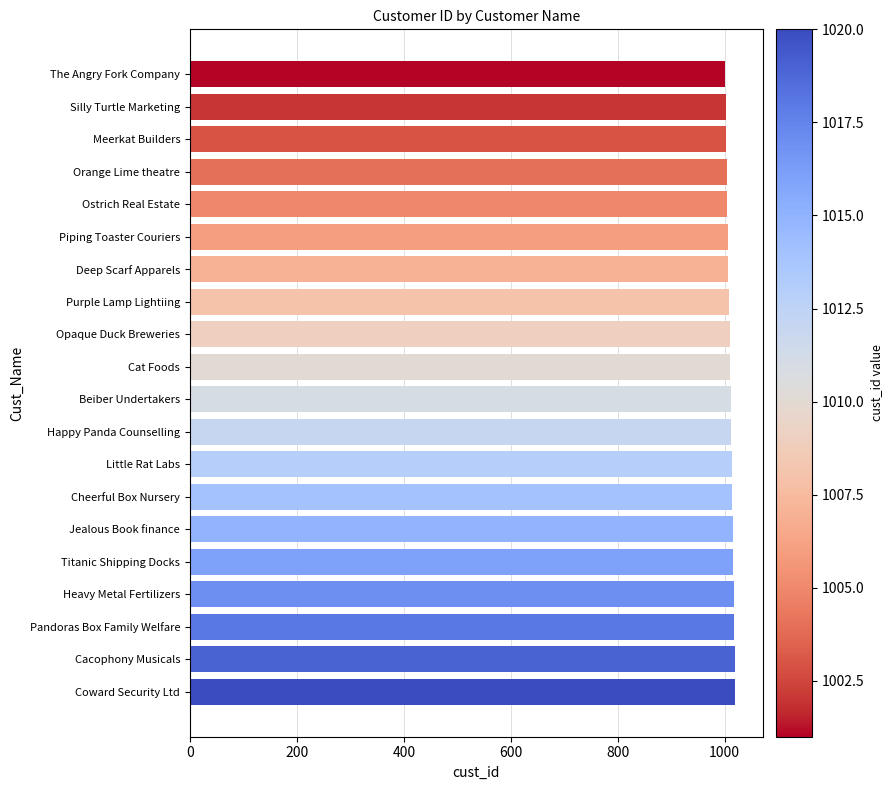

The value at Coward Security Ltd is 1020. True or false?

True